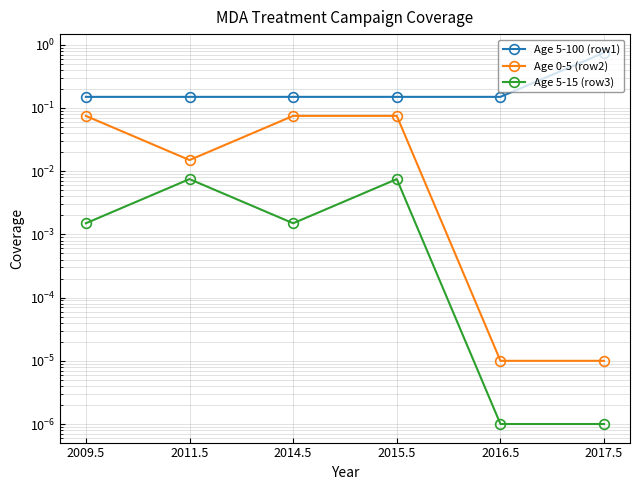

What is the sum of all Age 5-100 (row1) values?

1.5